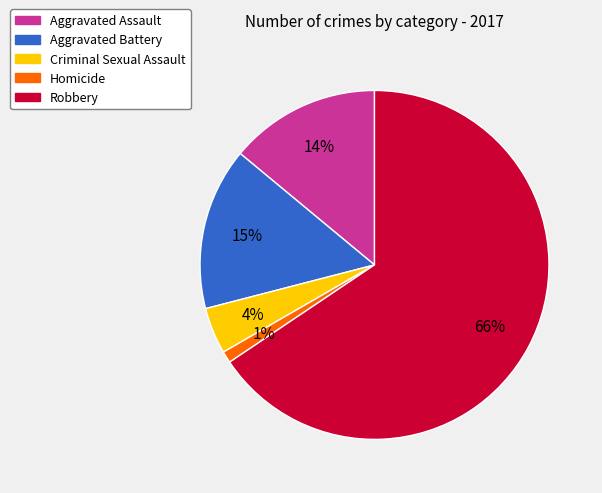

Rank the categories by value from lowest to highest.

Homicide, Criminal Sexual Assault, Aggravated Assault, Aggravated Battery, Robbery